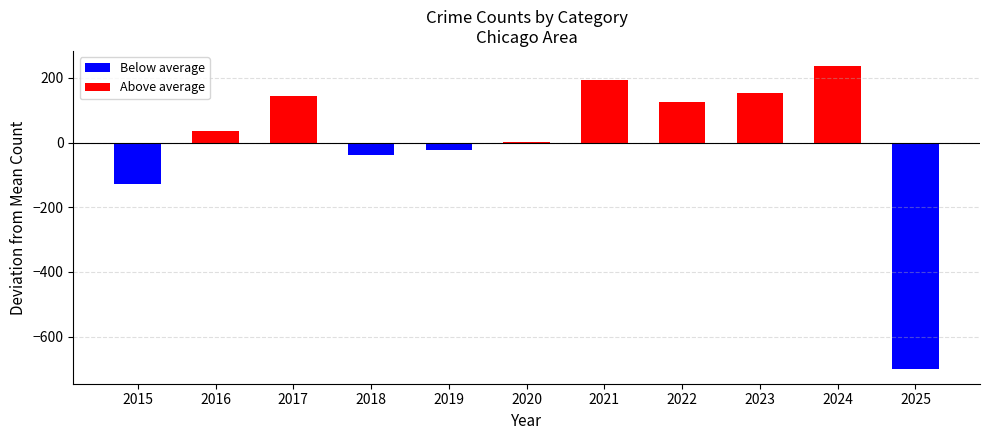

Does the chart contain stacked bars?

No